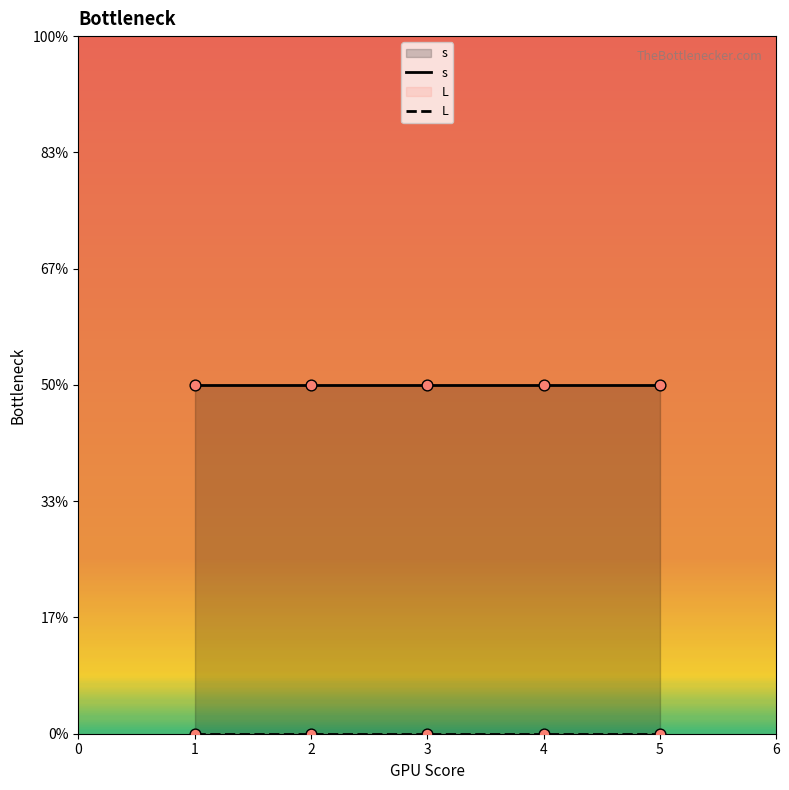

Is the value of L at 4 greater than the value of s at 3?

No